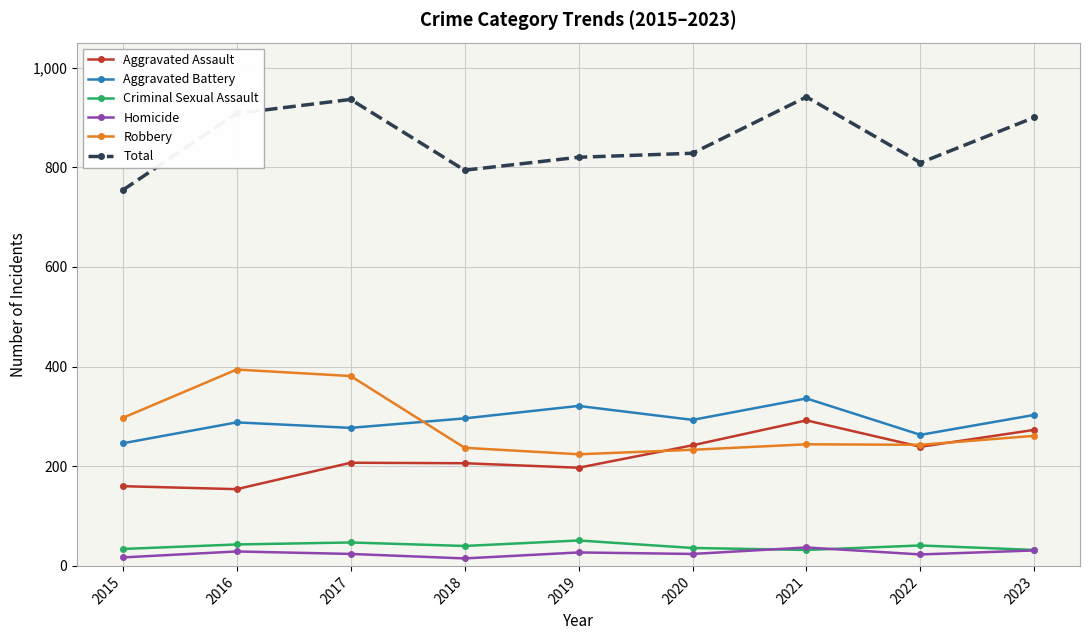

What is the minimum value shown in the chart?

15